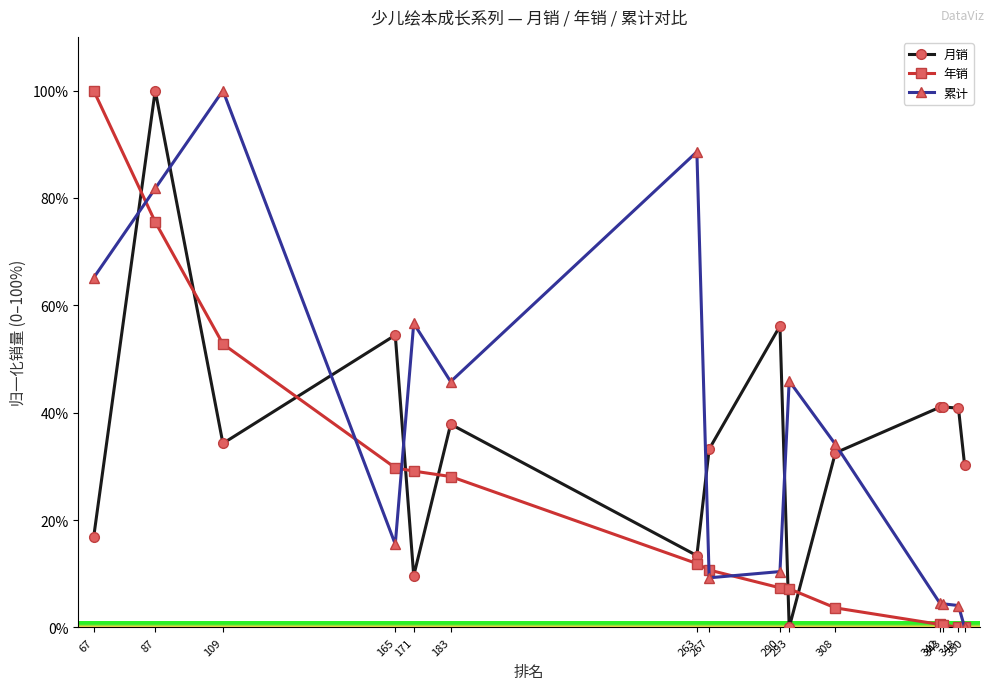

Which series has the largest total across all categories?

累计